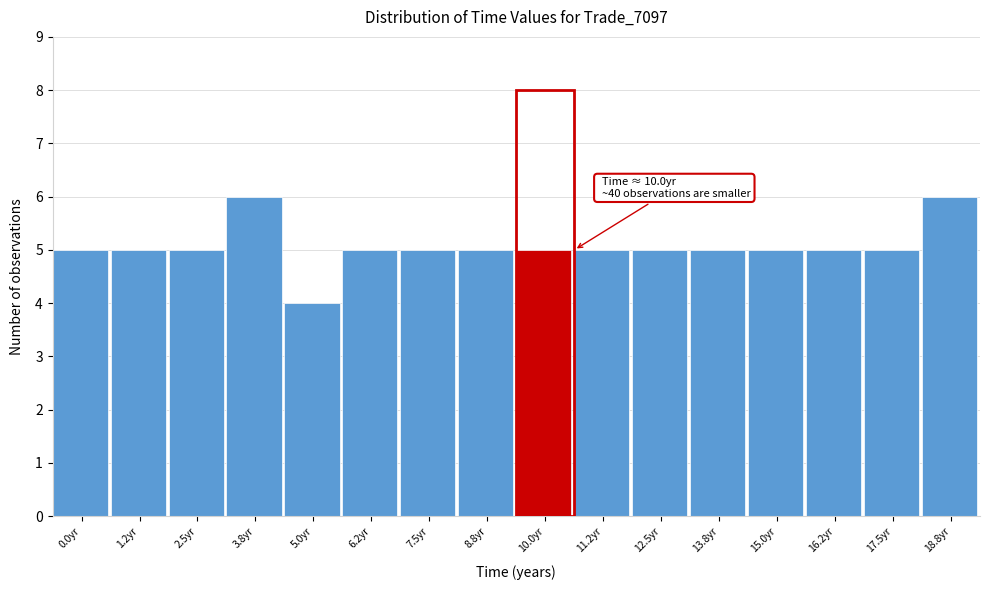

Reading left to right, list all the values displayed in this chart.

0.0yr=5	1.2yr=5	2.5yr=5	3.8yr=6	5.0yr=4	6.2yr=5	7.5yr=5	8.8yr=5	10.0yr=5	11.2yr=5	12.5yr=5	13.8yr=5	15.0yr=5	16.2yr=5	17.5yr=5	18.8yr=6